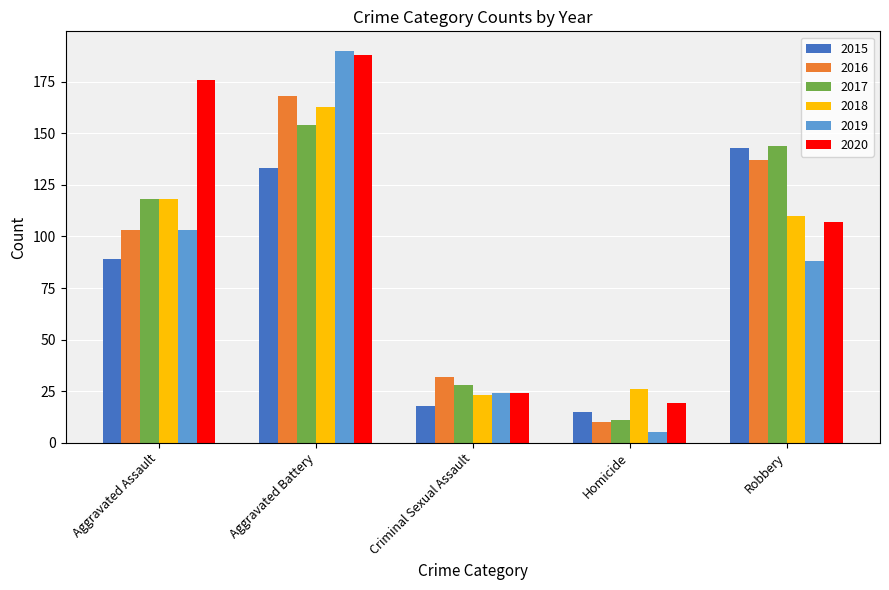

What is the difference between the maximum and second lowest values in the 2017 series?

126